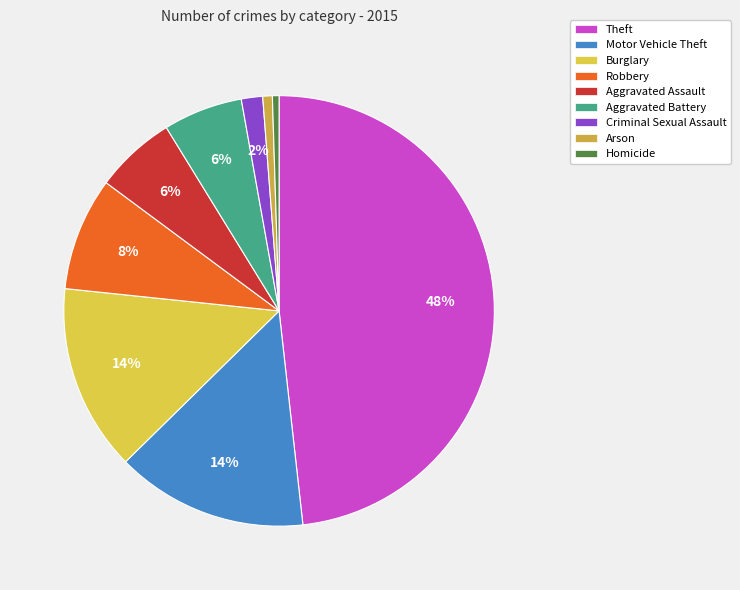

Does any single category account for the majority?

No